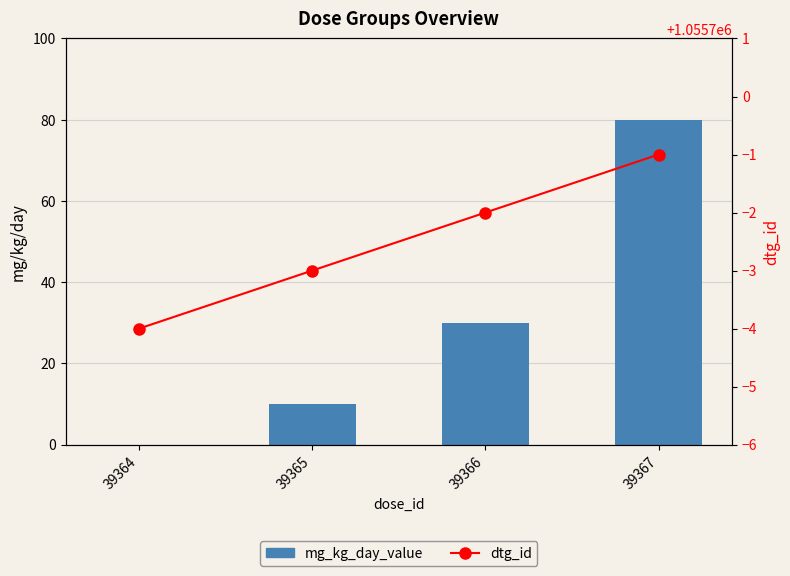

What value does the mg_kg_day_value series have at 39367, to the nearest 10?

80